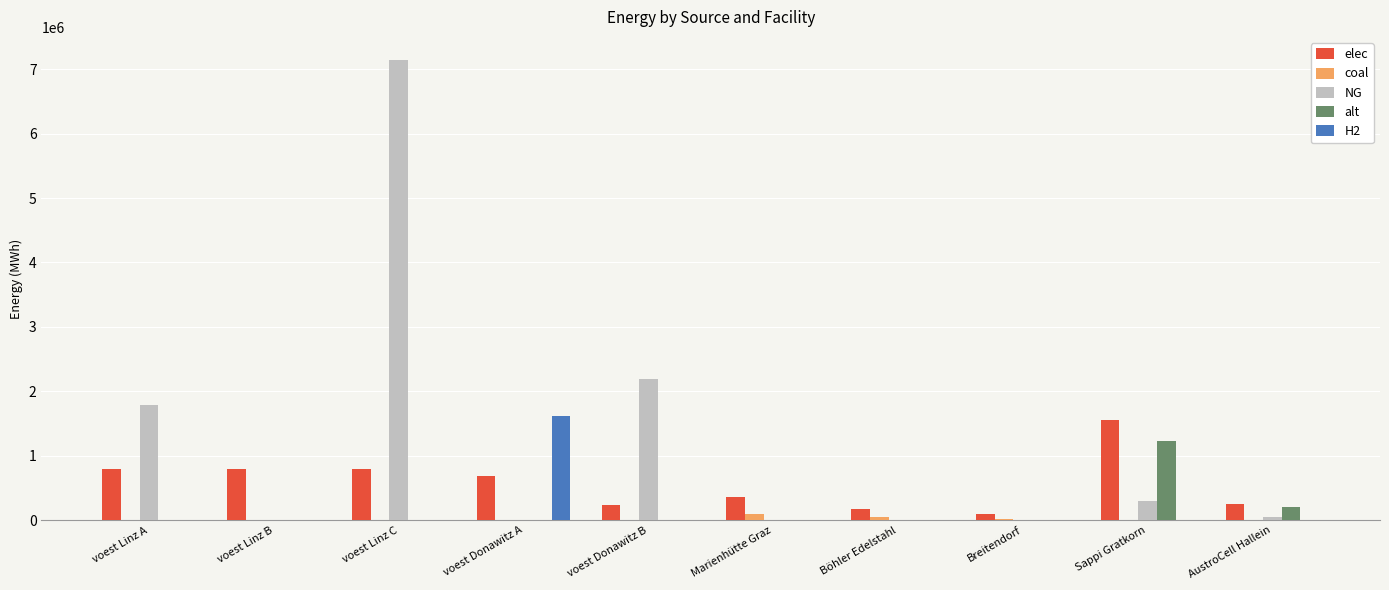

Which series changed the most between voest Linz A and voest Donawitz B?

elec